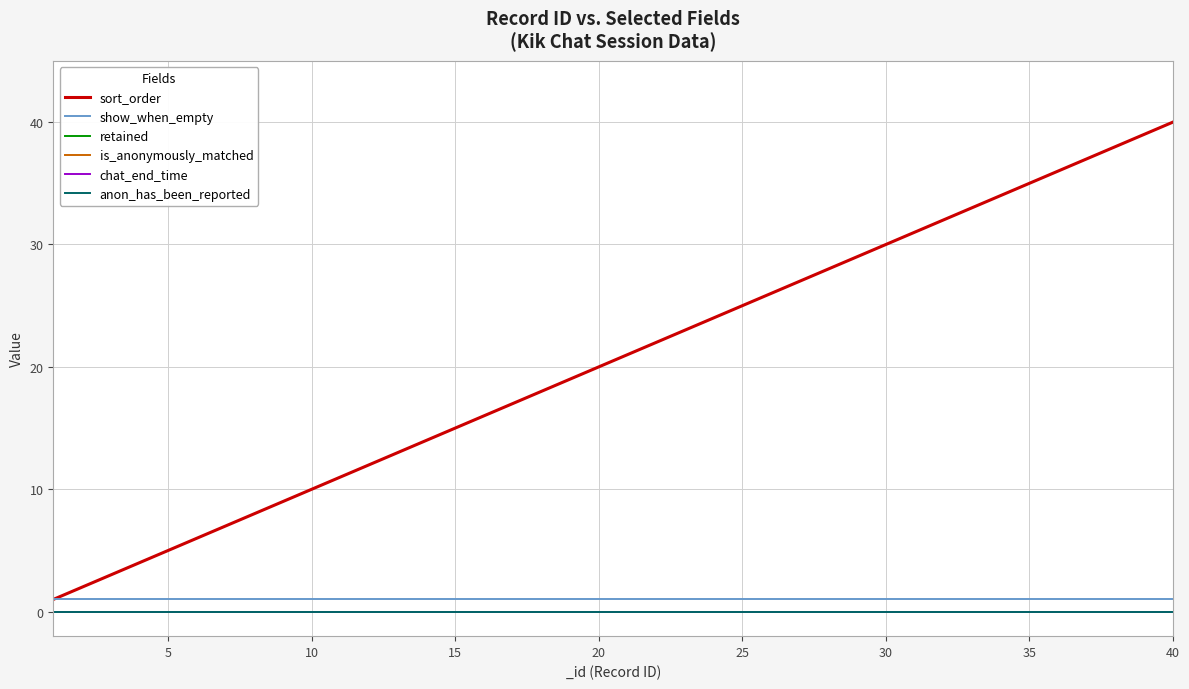

Does the chart have visible grid lines?

Yes